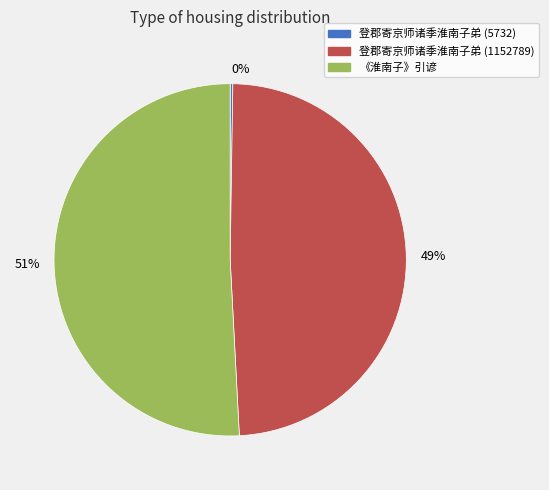

What is the majority slice?

《淮南子》引谚